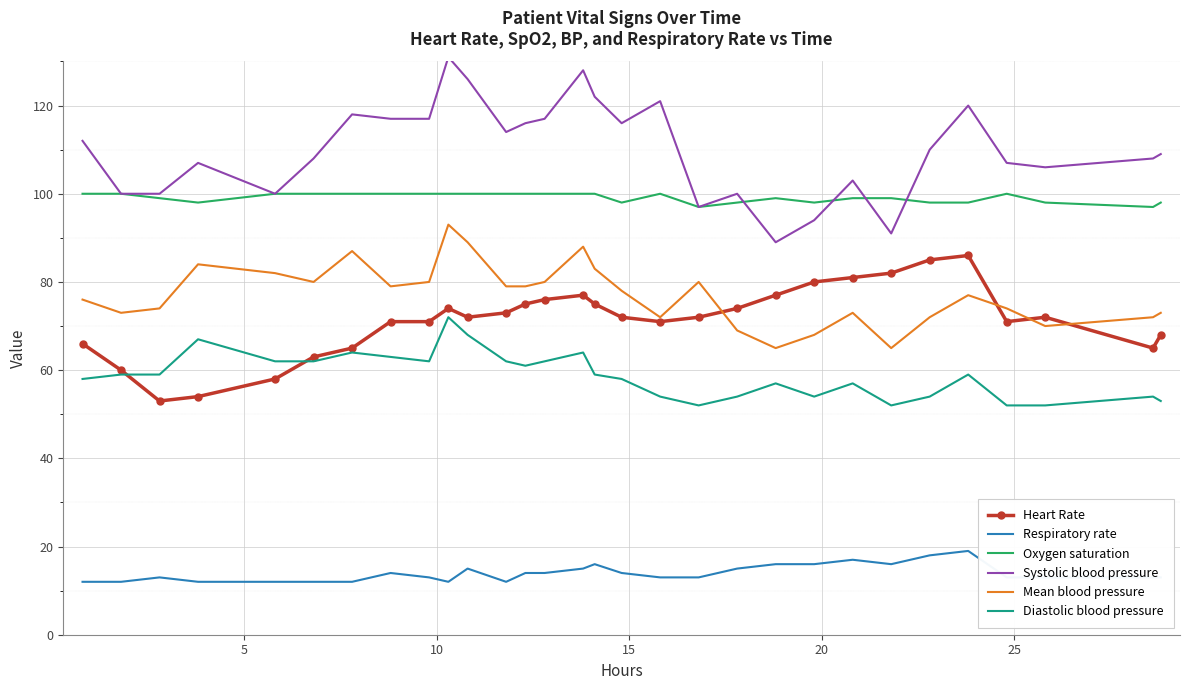

What is the smallest value displayed?

12